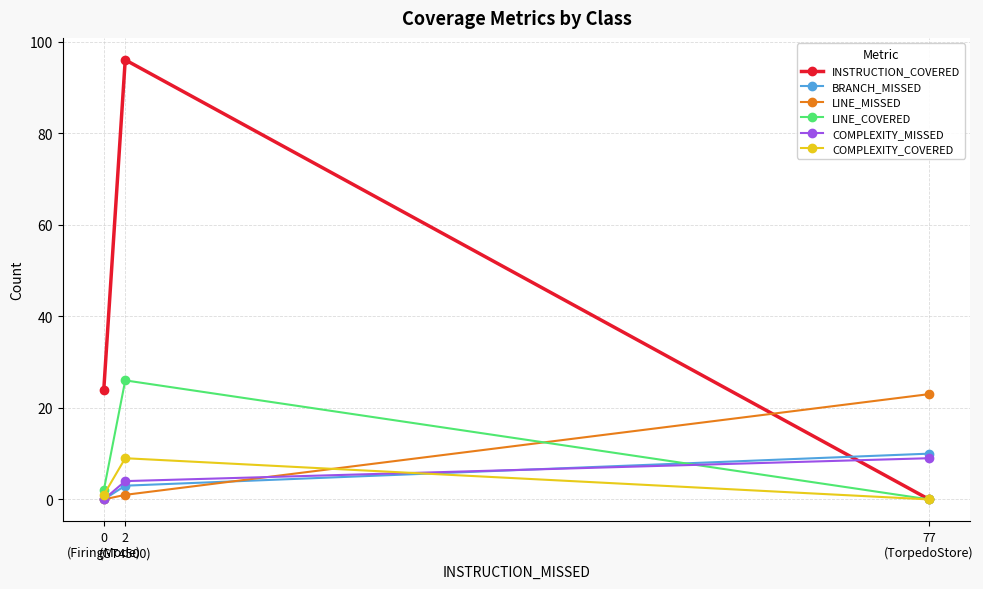

True or false: LINE_COVERED has a value of 3 at 0
(FiringMode).

False